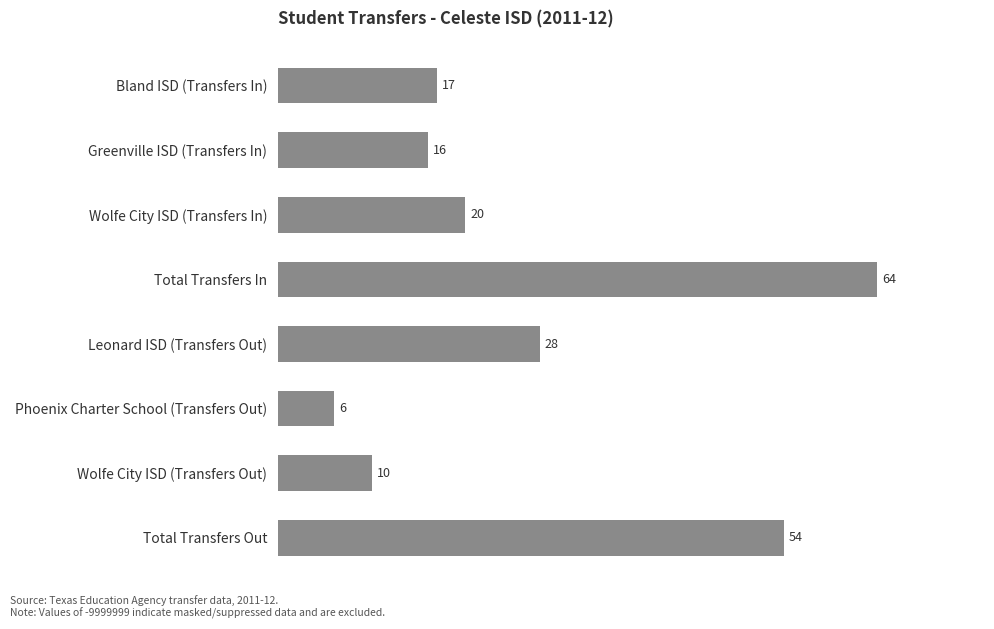

Rank the categories by value from lowest to highest.

Phoenix Charter School (Transfers Out), Wolfe City ISD (Transfers Out), Greenville ISD (Transfers In), Bland ISD (Transfers In), Wolfe City ISD (Transfers In), Leonard ISD (Transfers Out), Total Transfers Out, Total Transfers In